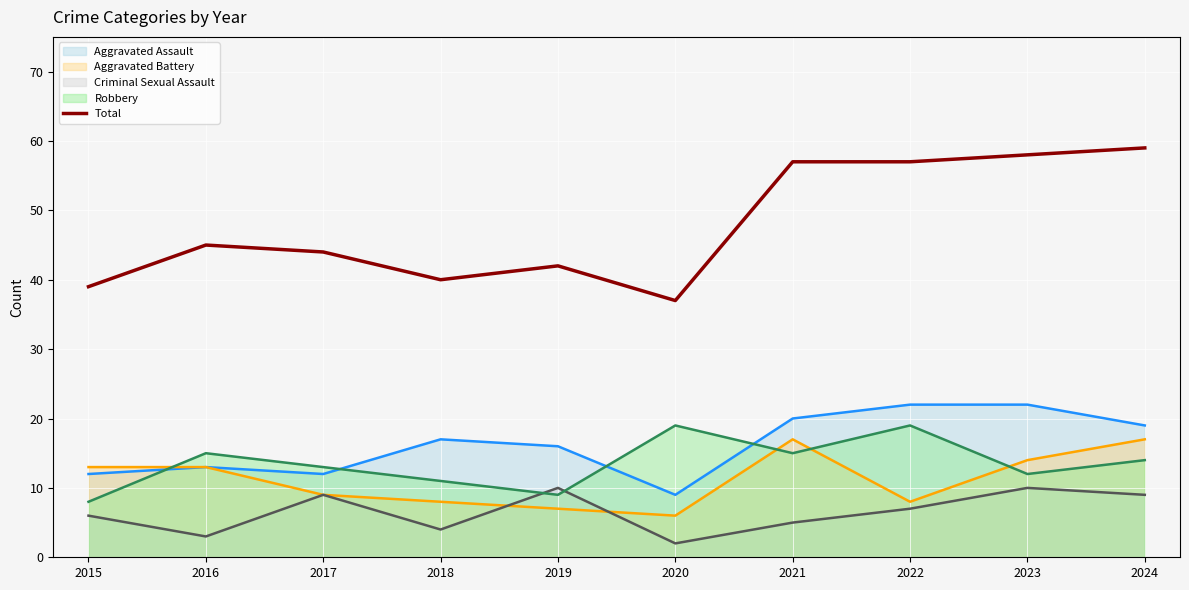

What is the difference between the Total values at 2021 and 2023?

1